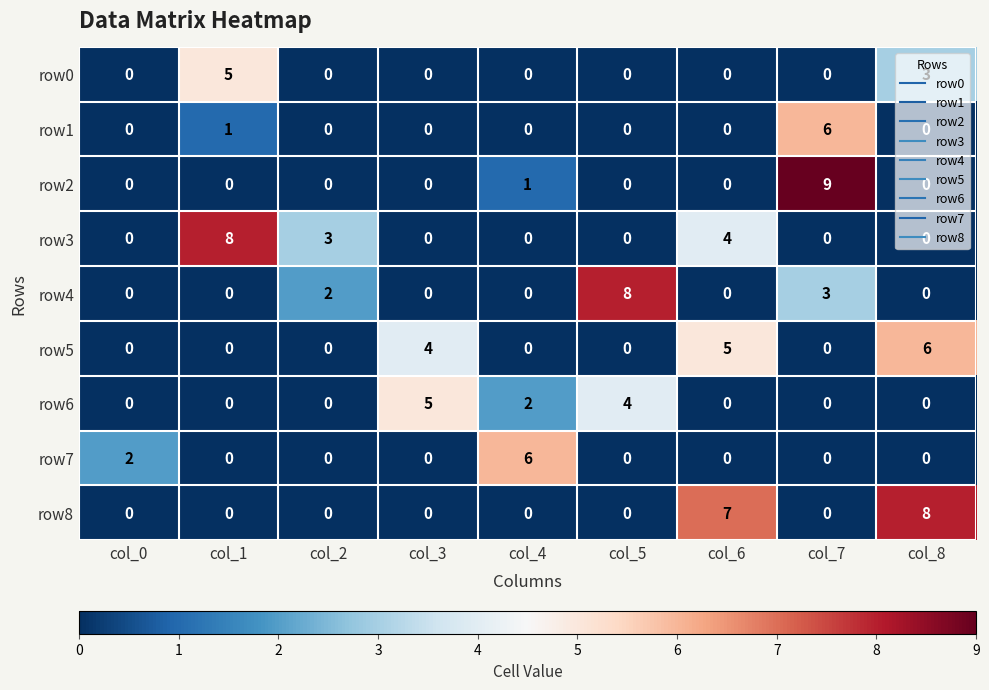

Which series changed the most between col_0 and col_1?

row3